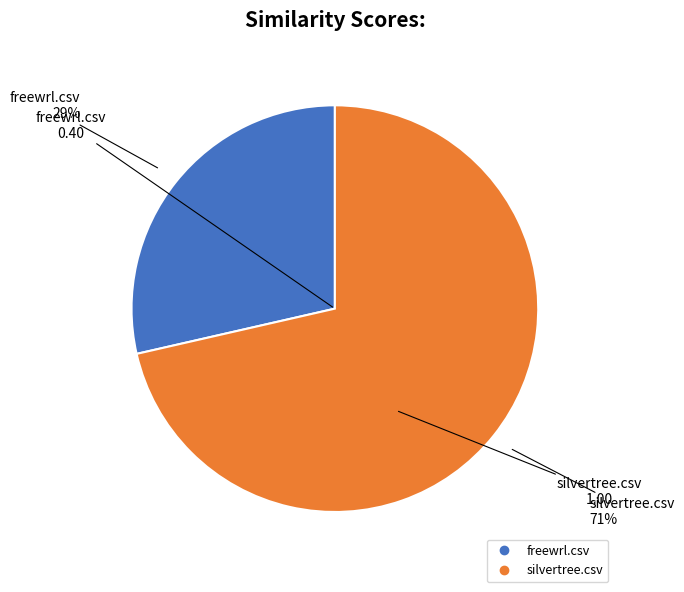

How many segments does this pie chart have?

2